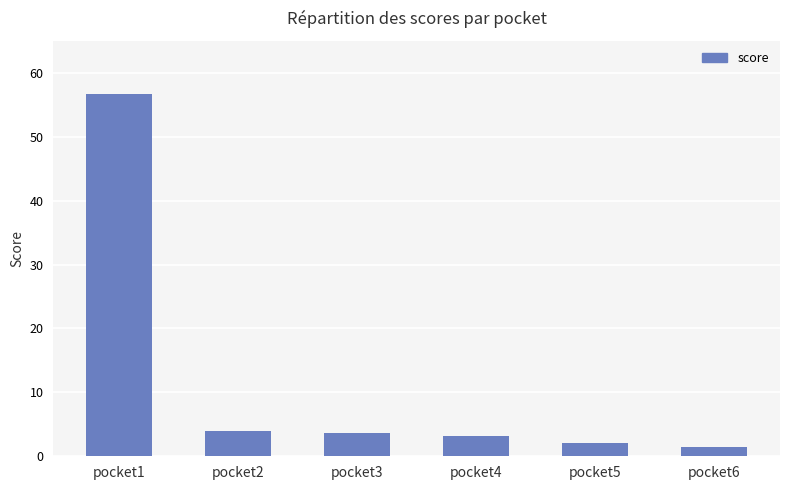

What is the average value?

11.8